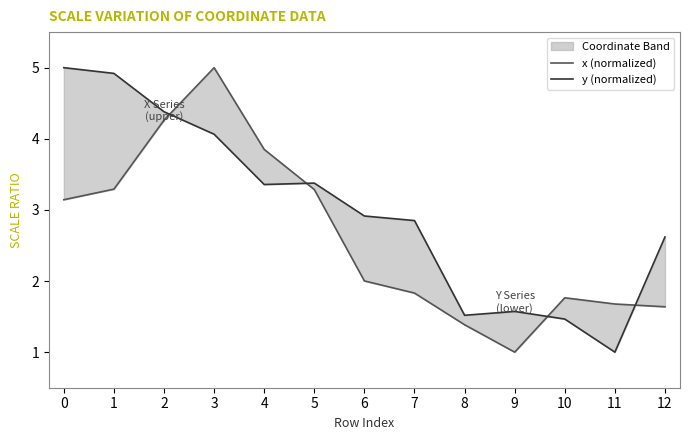

What is the average value of the x (normalized) series?

2.6